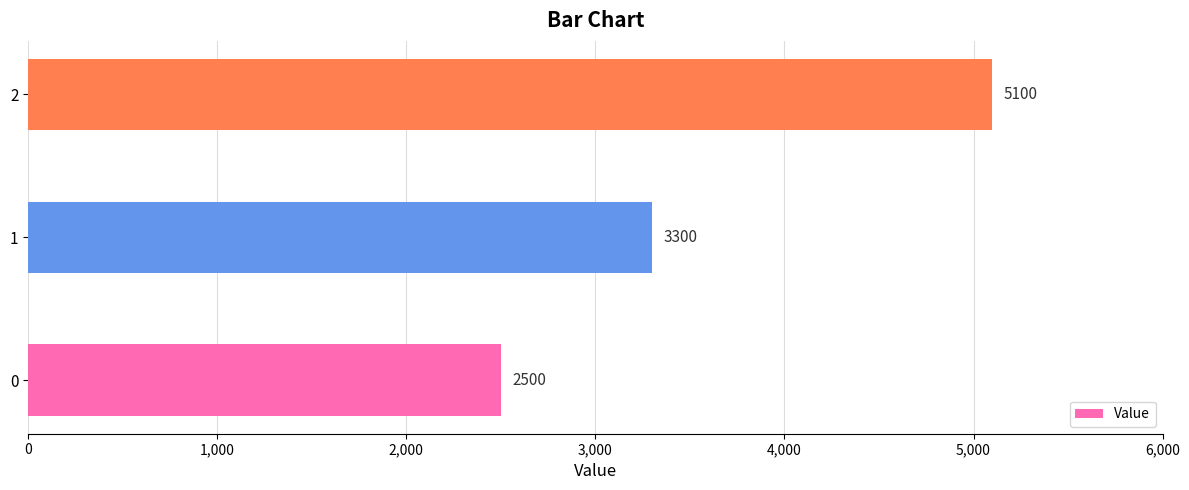

How many values are between 2500 and 5100?

3